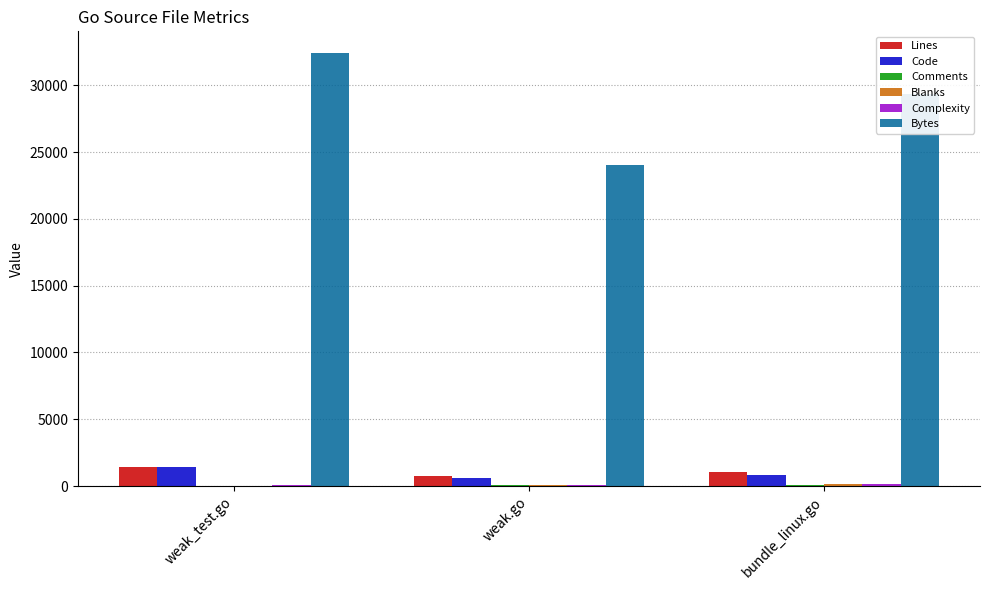

Is it true that Bytes equals 19009 at bundle_linux.go?

False